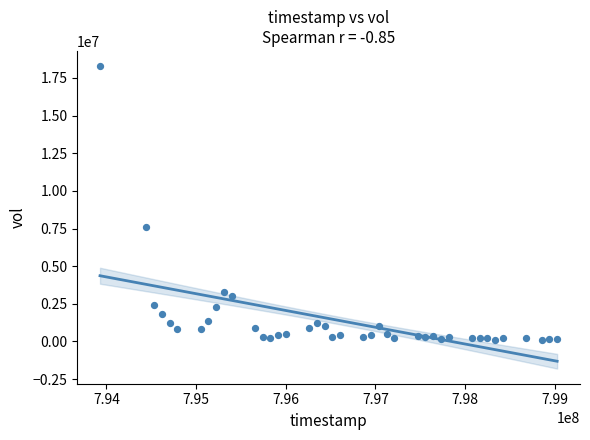

What Y value in the scatter plot is closest to 9191157?

7631382